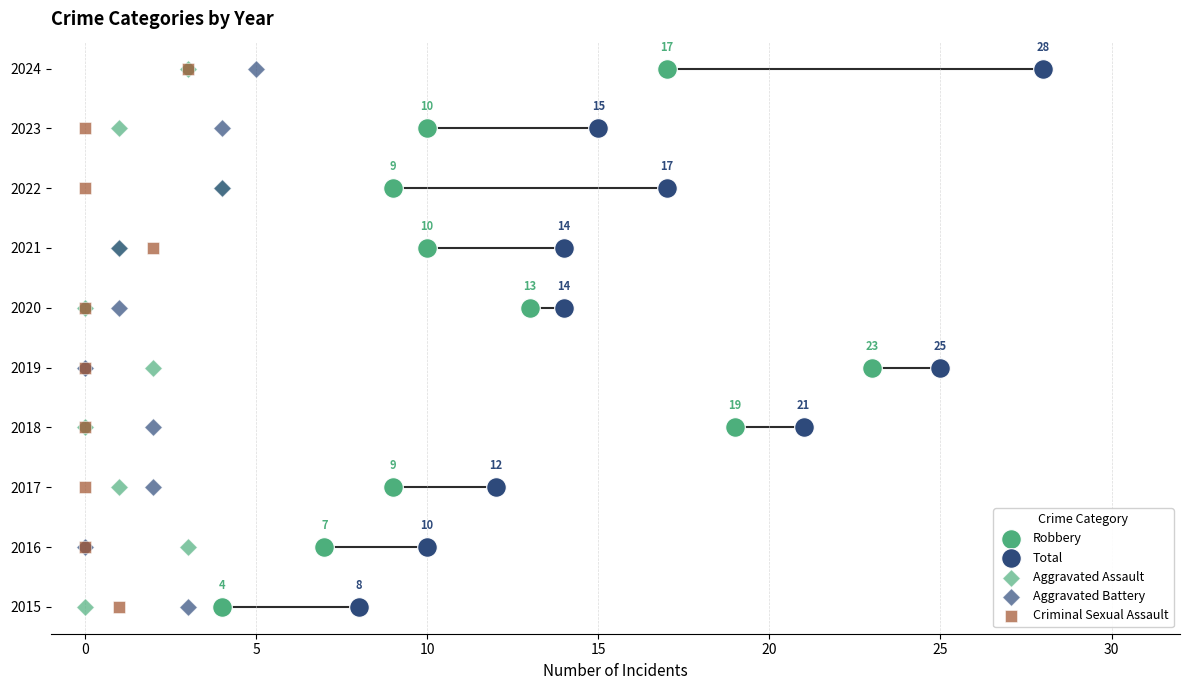

Which series reaches the maximum Y coordinate?

Robbery